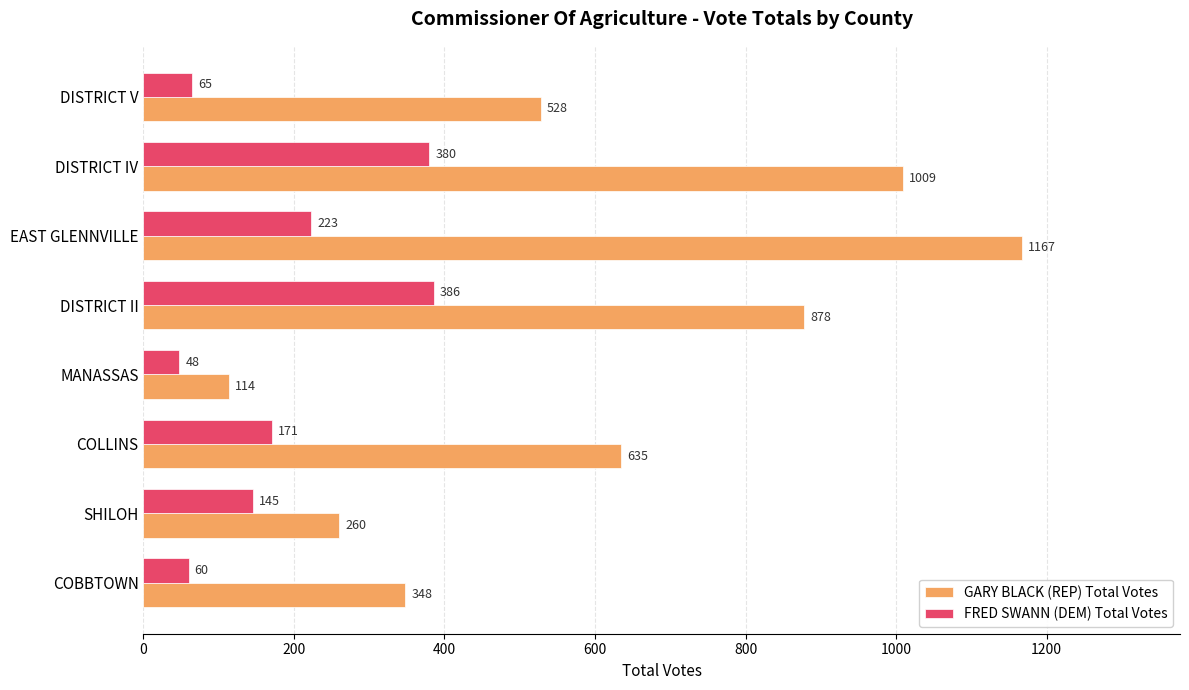

Which series changed the most between COLLINS and EAST GLENNVILLE?

GARY BLACK (REP) Total Votes